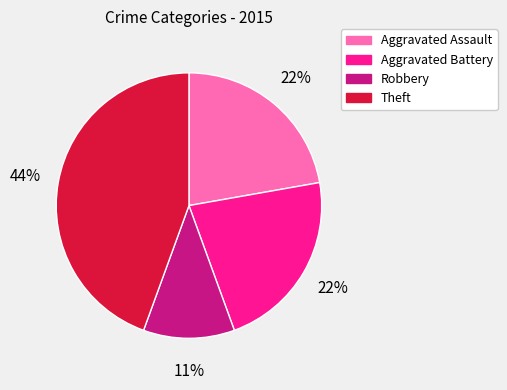

To the nearest percent, what is the average slice percentage?

25%